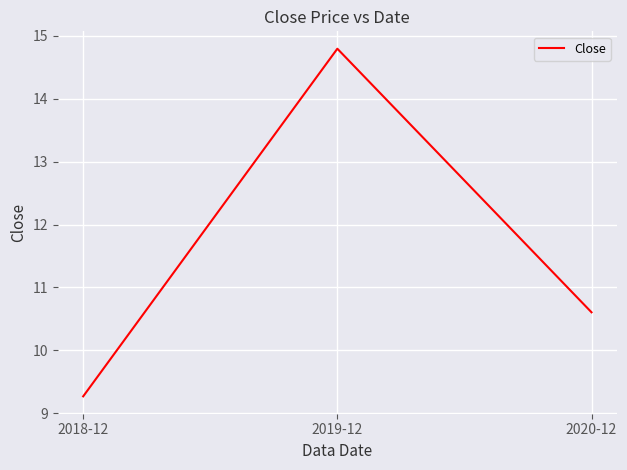

What is the difference between the maximum and minimum values?

5.5